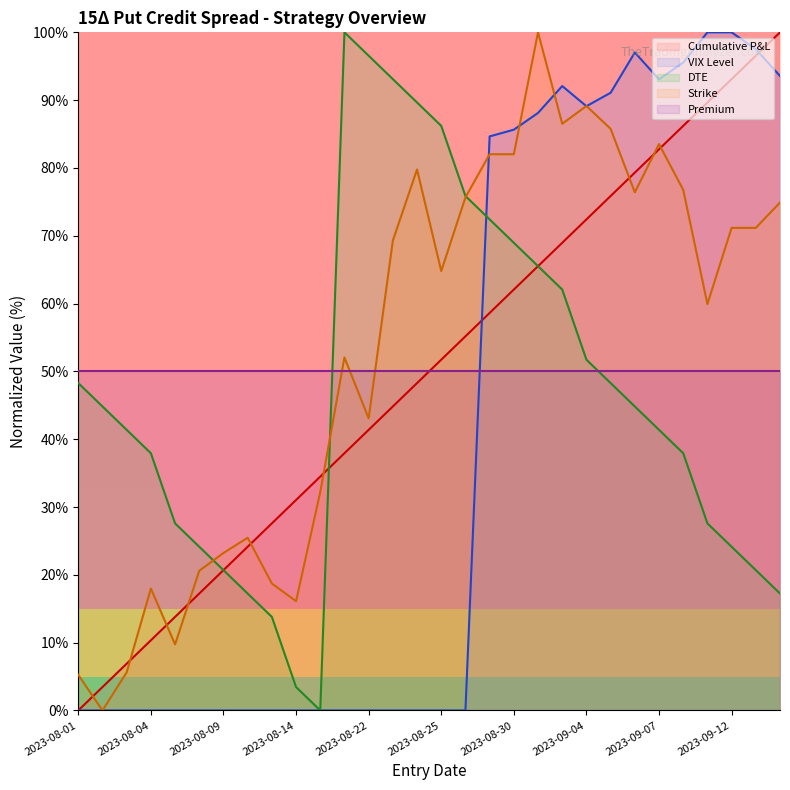

Which category has the lowest value in the DTE series?

2023-08-15